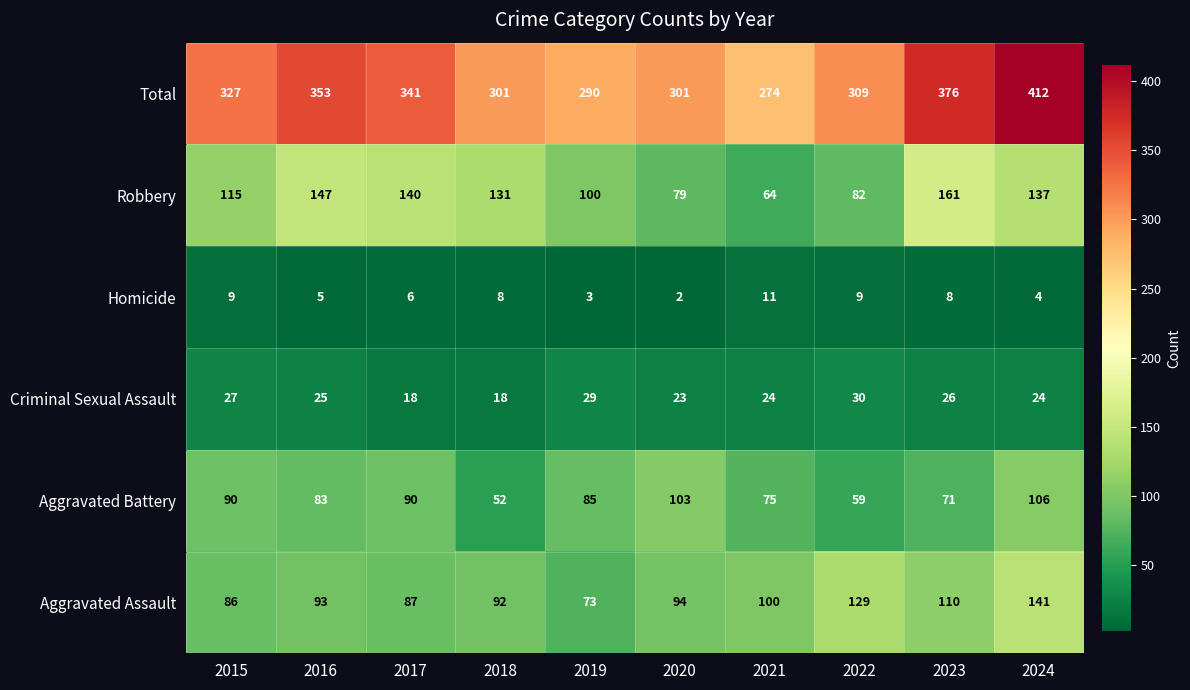

Rank the series at 2019 from highest to lowest value.

Total, Robbery, Aggravated Battery, Aggravated Assault, Criminal Sexual Assault, Homicide